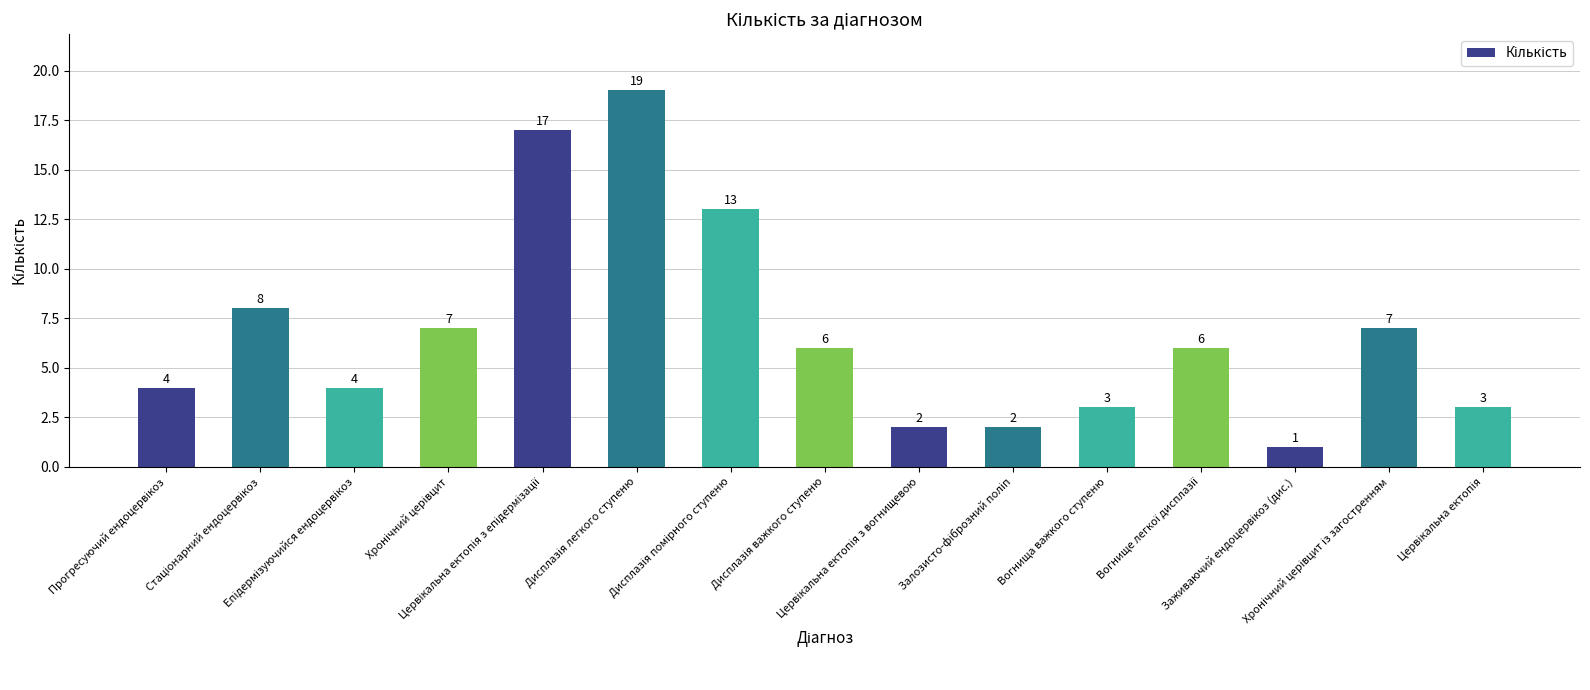

How many data points are less than 6?

7